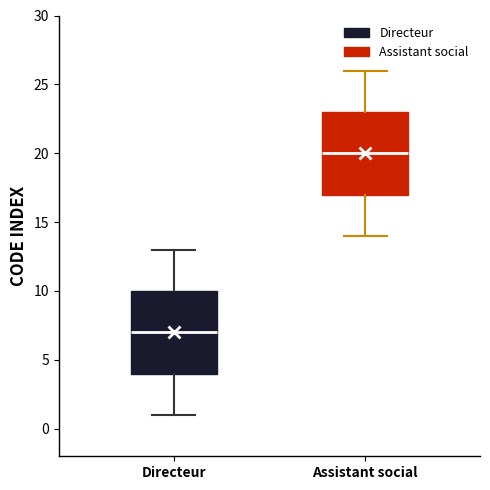

Which box's median line is the highest?

Assistant social